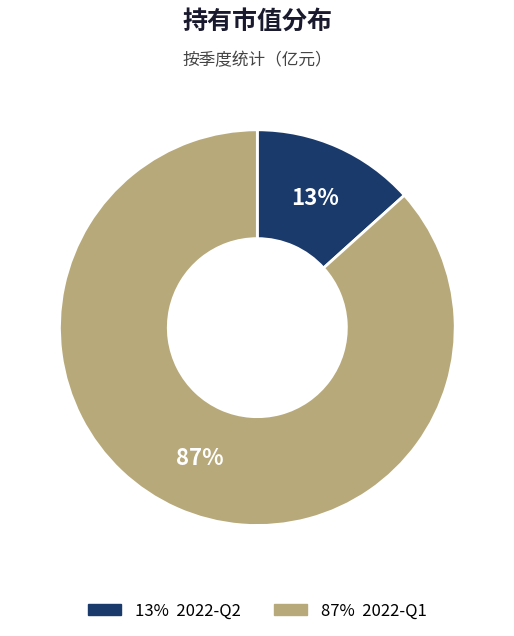

To the nearest percent, what is the average slice percentage?

50%